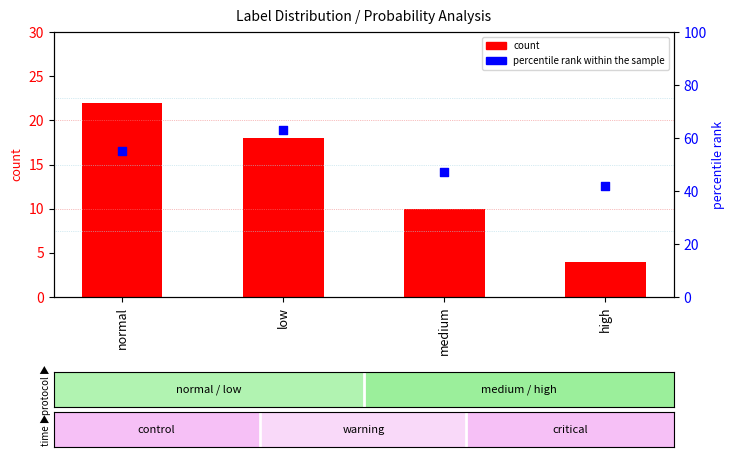

Is the value of count at normal greater than the value of percentile rank within the sample at normal?

No